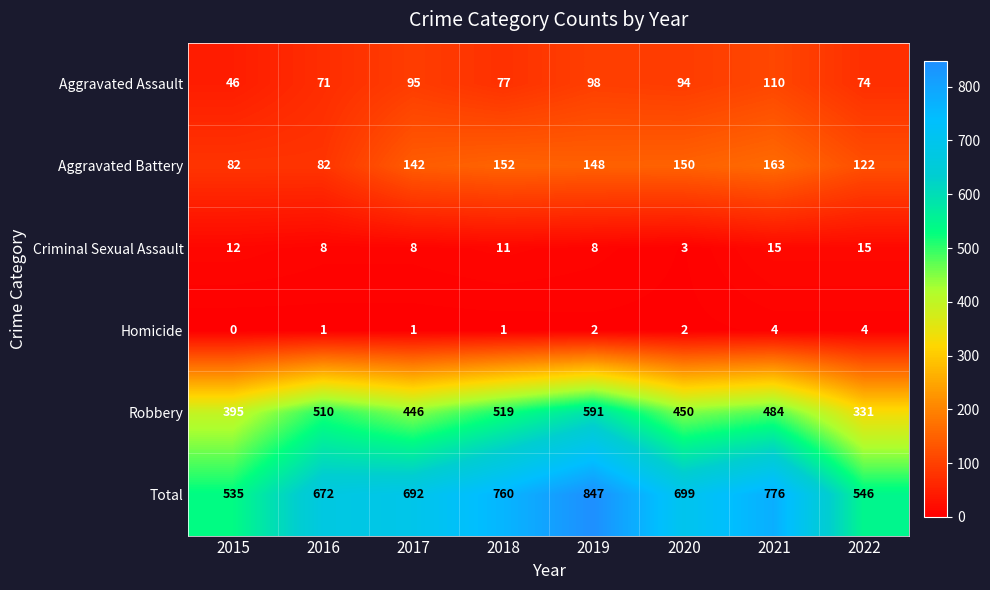

What is the difference between the maximum and second lowest values in the Criminal Sexual Assault series?

7